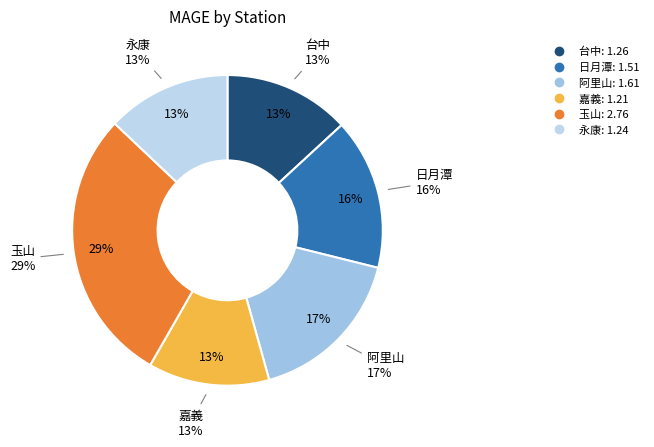

What is the ratio of the value at 玉山 to the value at 日月潭?

1.8